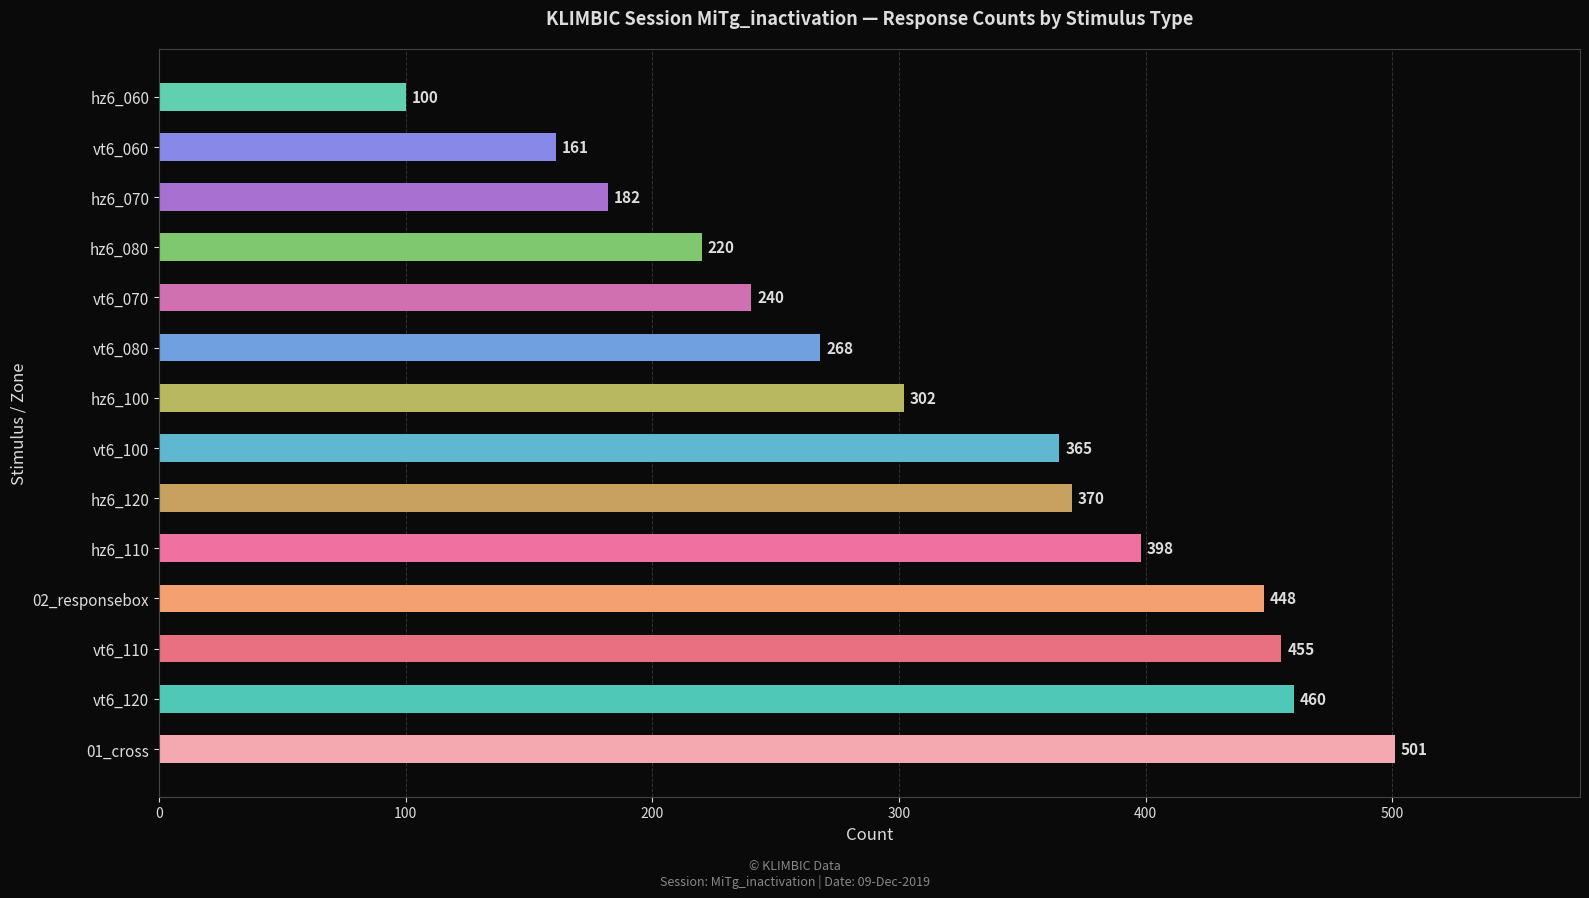

List the labels in order of value, smallest first.

hz6_060, vt6_060, hz6_070, hz6_080, vt6_070, vt6_080, hz6_100, vt6_100, hz6_120, hz6_110, 02_responsebox, vt6_110, vt6_120, 01_cross